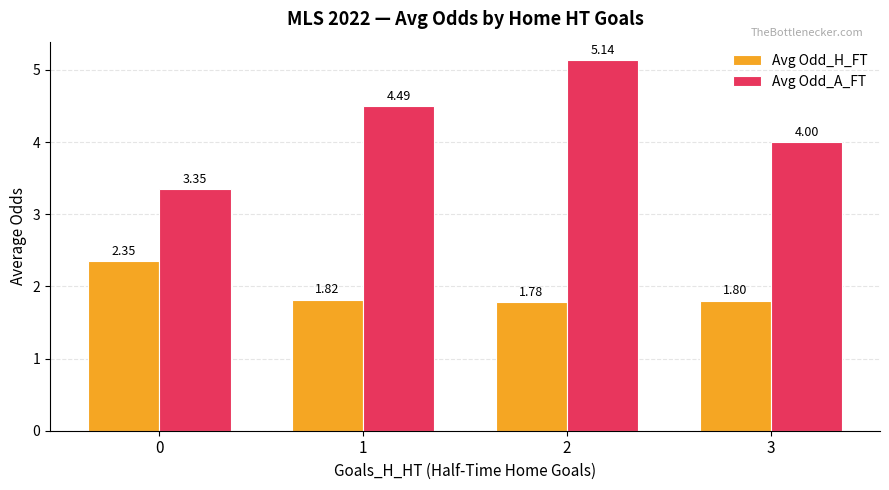

Which series has the largest range (max minus min)?

Avg Odd_A_FT